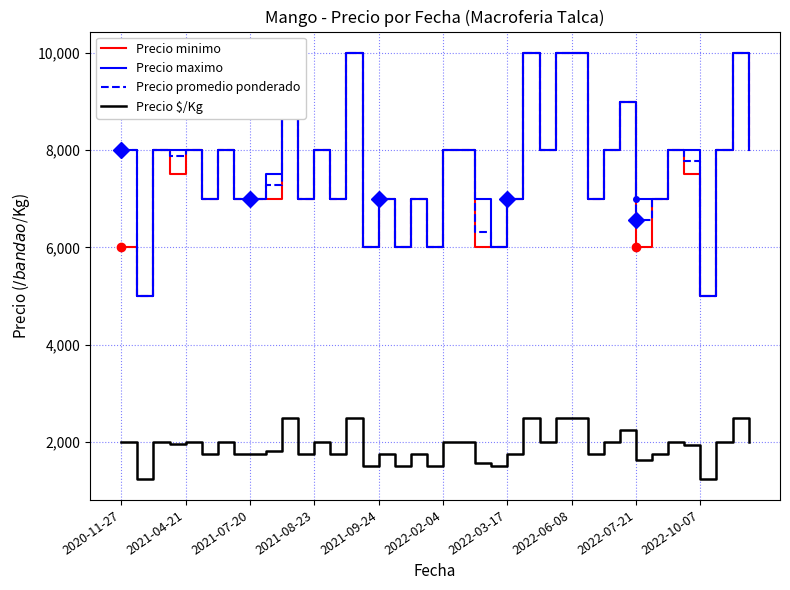

Which series has the largest total across all categories?

Precio maximo